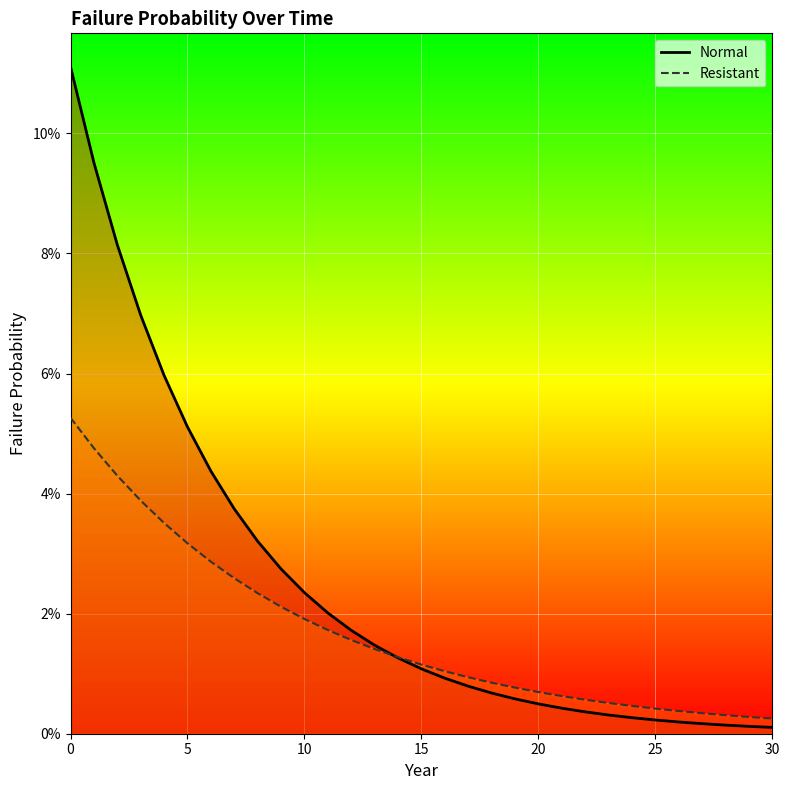

Is it true that Resistant equals 0.0 at 5?

False